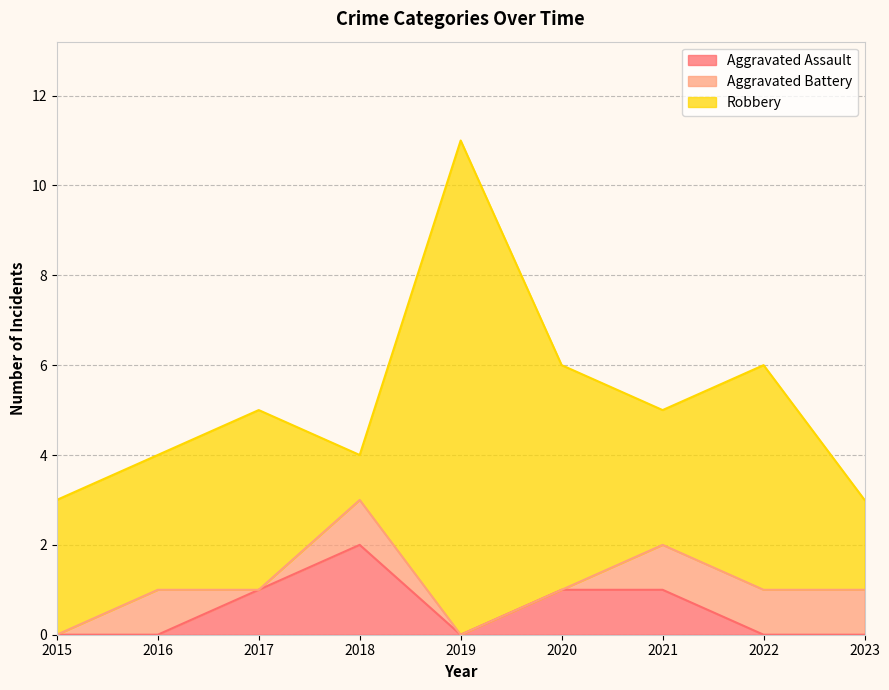

How many Robbery values are between 3 and 5?

6